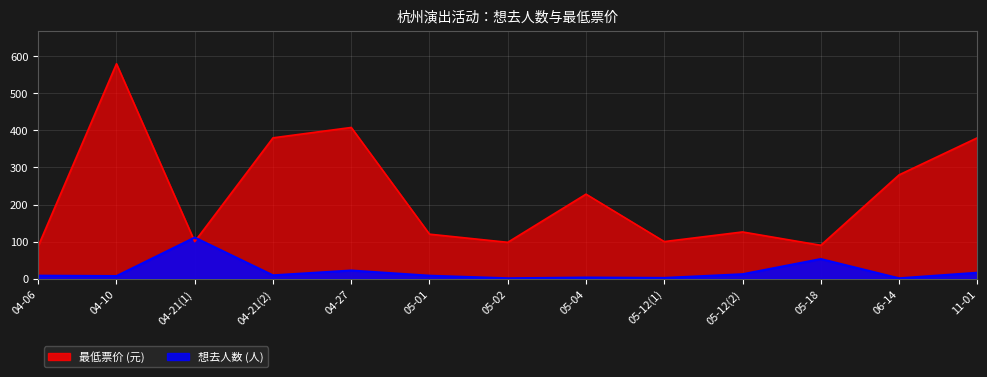

The value of 想去人数 at 05-01 is 8. True or false?

True